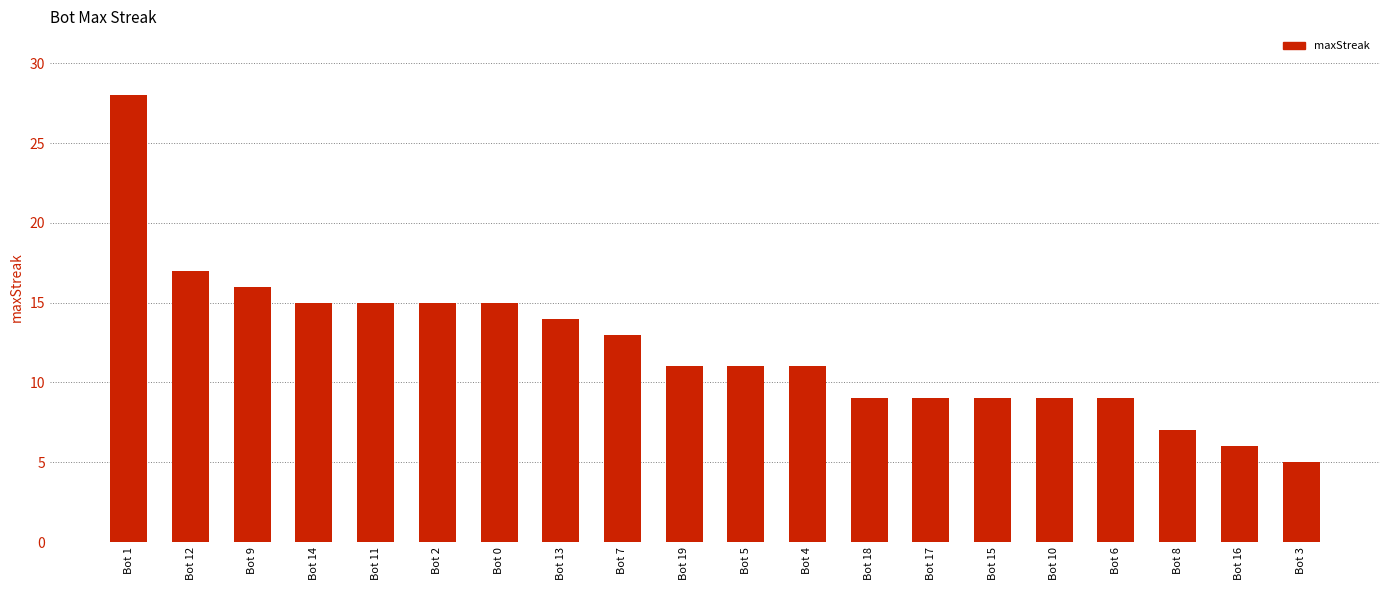

The value at Bot 9 is 23. True or false?

False